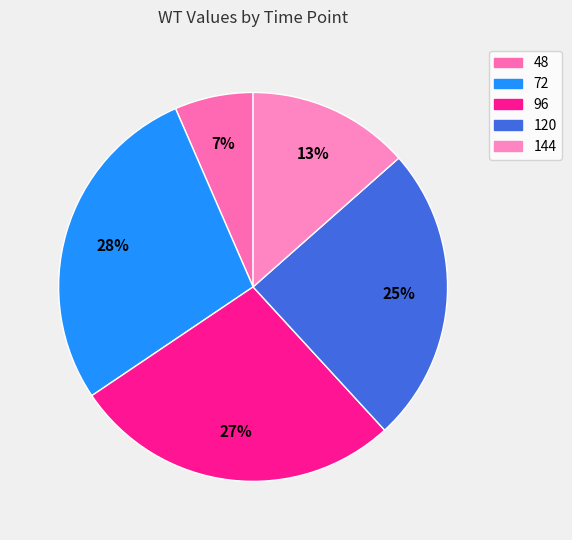

To the nearest percent, what percentage of the pie is 120?

25%